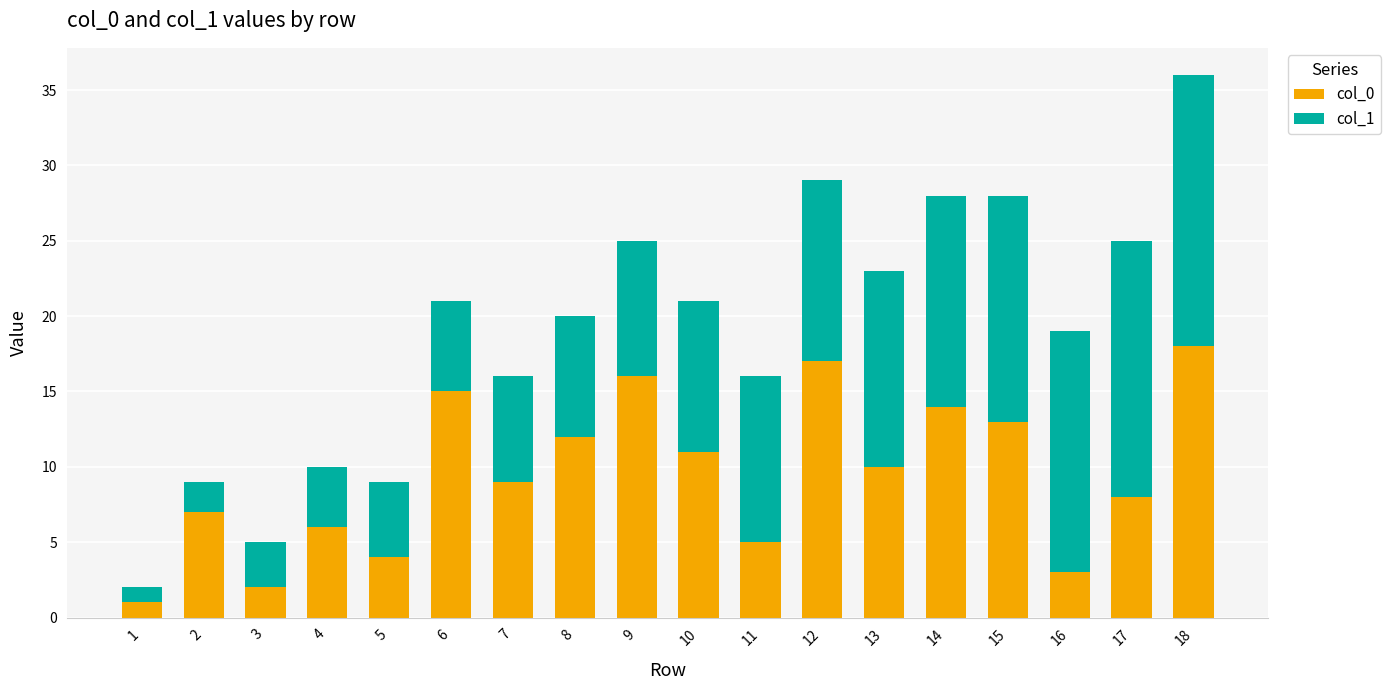

The col_0 series shows 11 at 17. True or false?

False